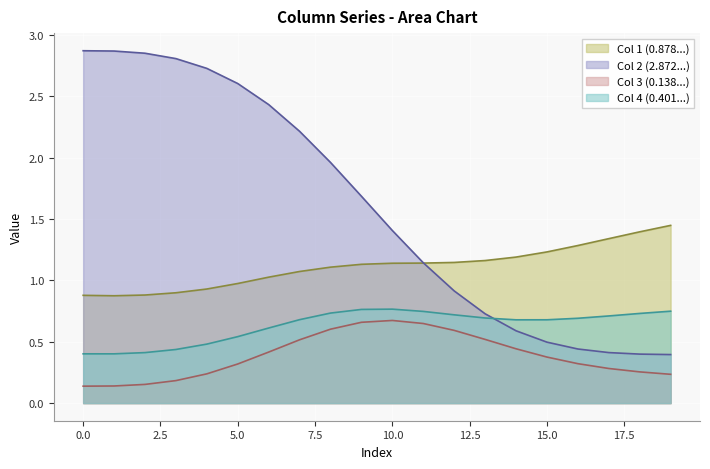

Is the value of col1 at 11 greater than the value of col4 at 14?

Yes